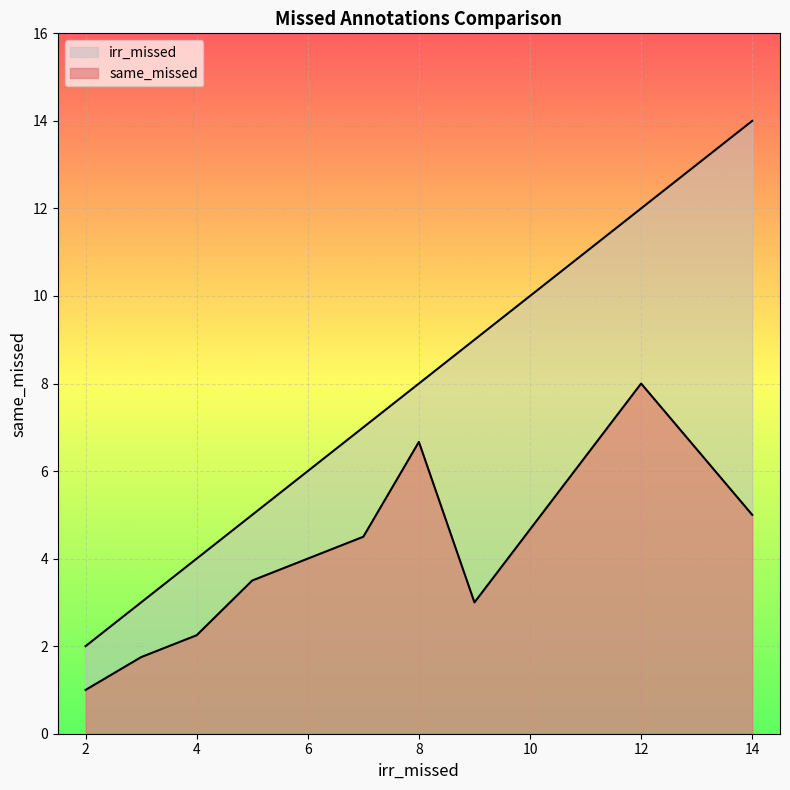

How many lines are shown in the chart?

2